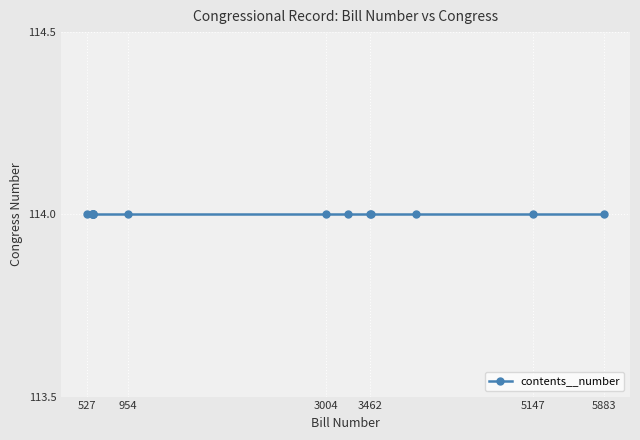

List the labels in order of value, largest first.

5883, 5147, 3937, 3464, 3462, 3230, 3004, 954, 594, 593, 592, 591, 578, 527